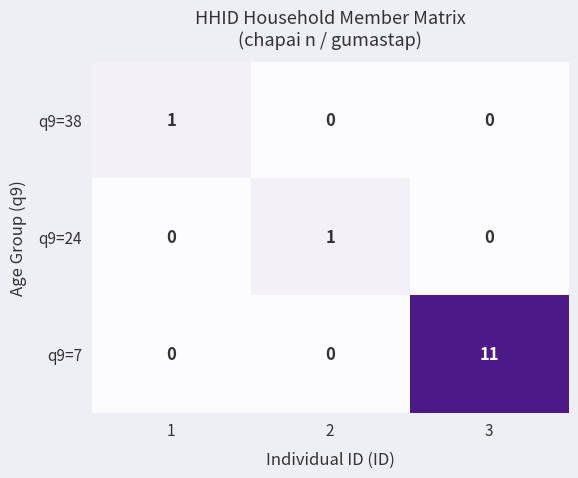

At which category is the sum across all series the highest?

3